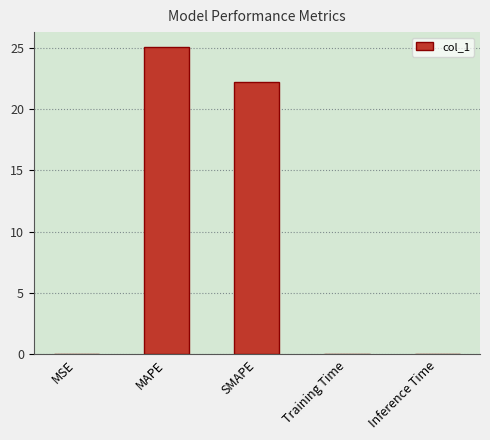

True or false: the data shows 0.0 at Inference Time.

True